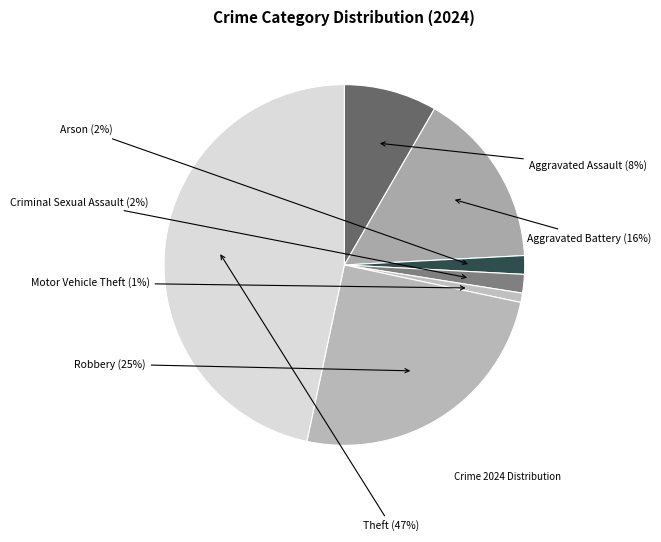

How many segments does this pie chart have?

7